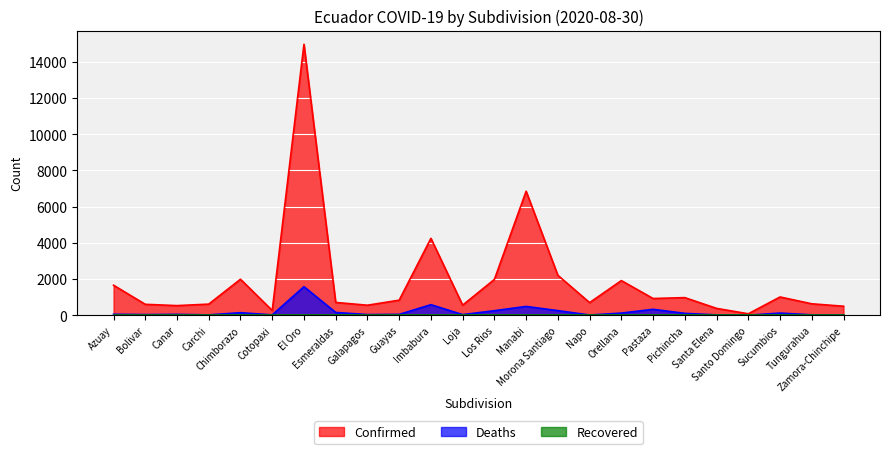

Which series has the largest total across all categories?

Confirmed